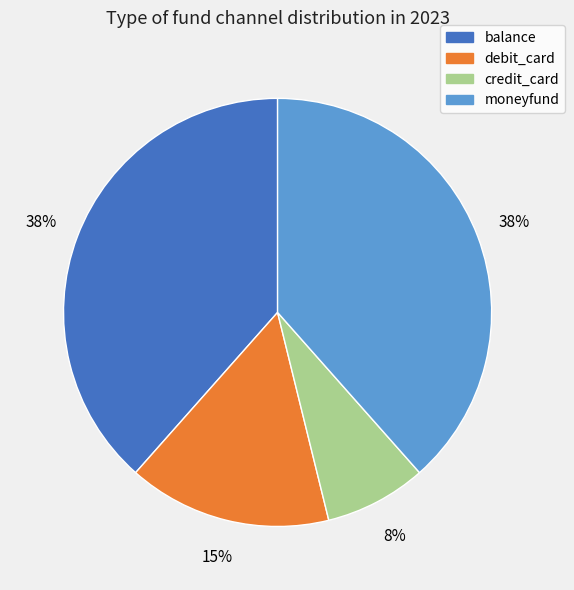

Does any single category account for the majority?

No